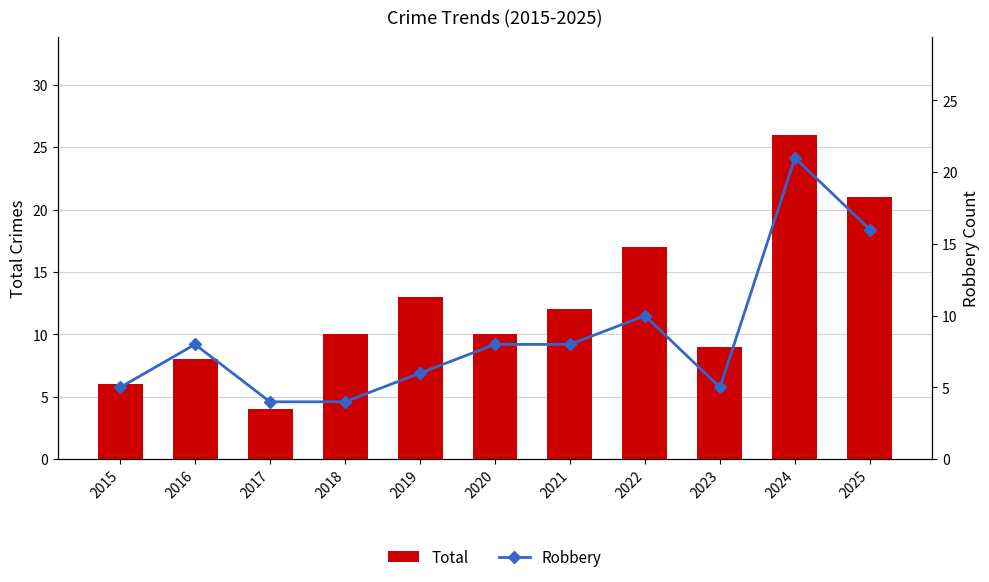

The Robbery series shows 16 at 2025. True or false?

True